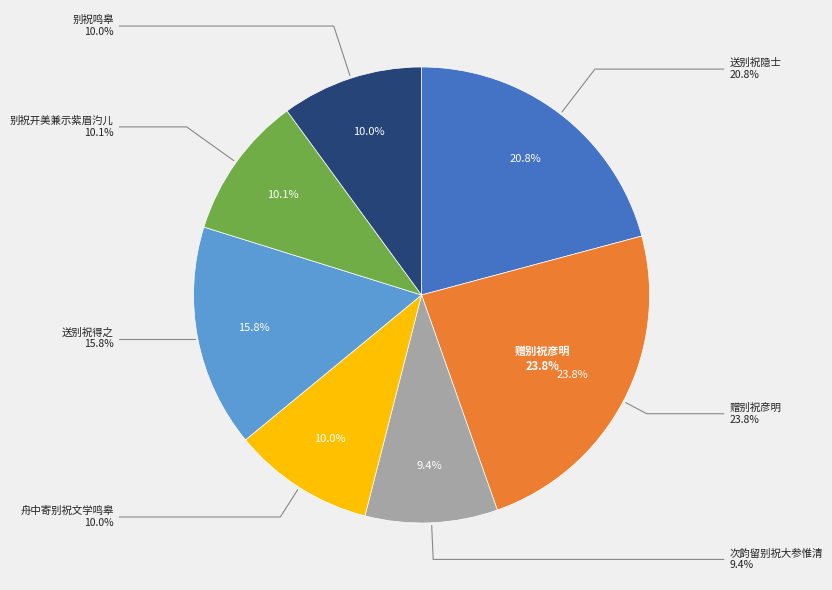

Between 别祝鸣皋 and 舟中寄别祝文学鸣皋, which is larger?

舟中寄别祝文学鸣皋